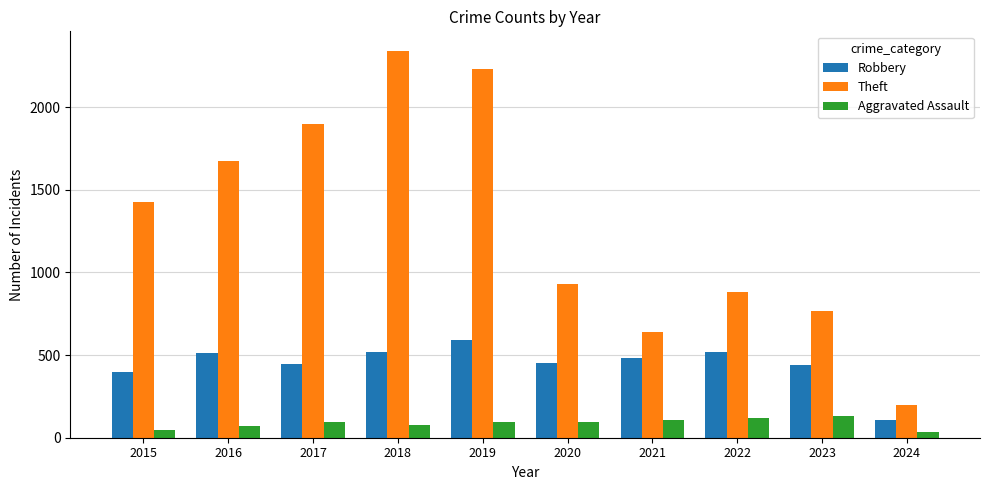

What is the spread (max minus min) of values at 2017?

1801